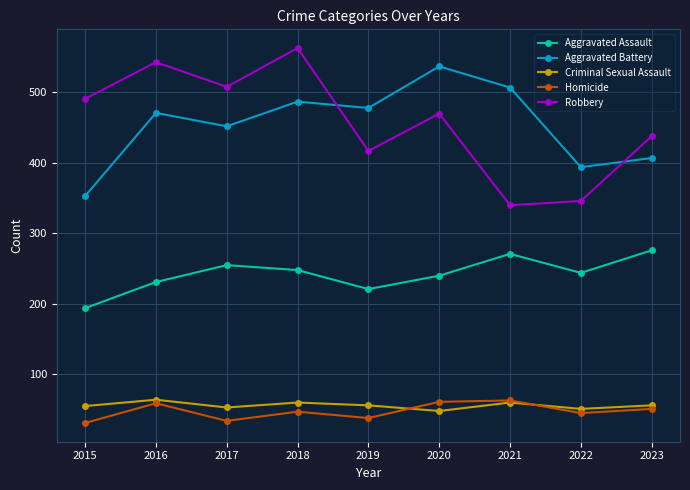

What is the minimum value for Aggravated Assault?

194